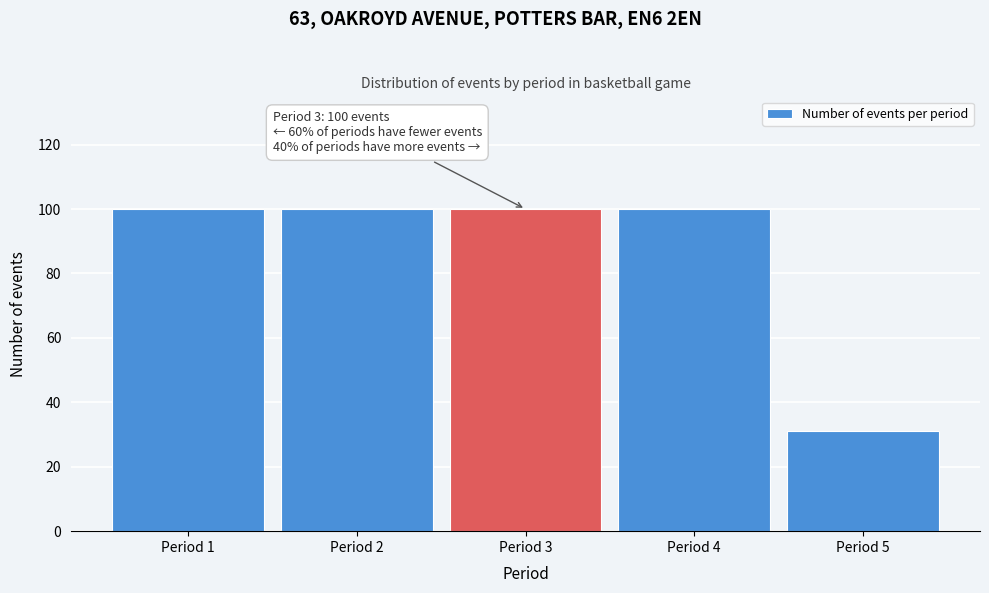

Reading left to right, what are all the values shown in this chart?

Period 1=100	Period 2=100	Period 3=100	Period 4=100	Period 5=31